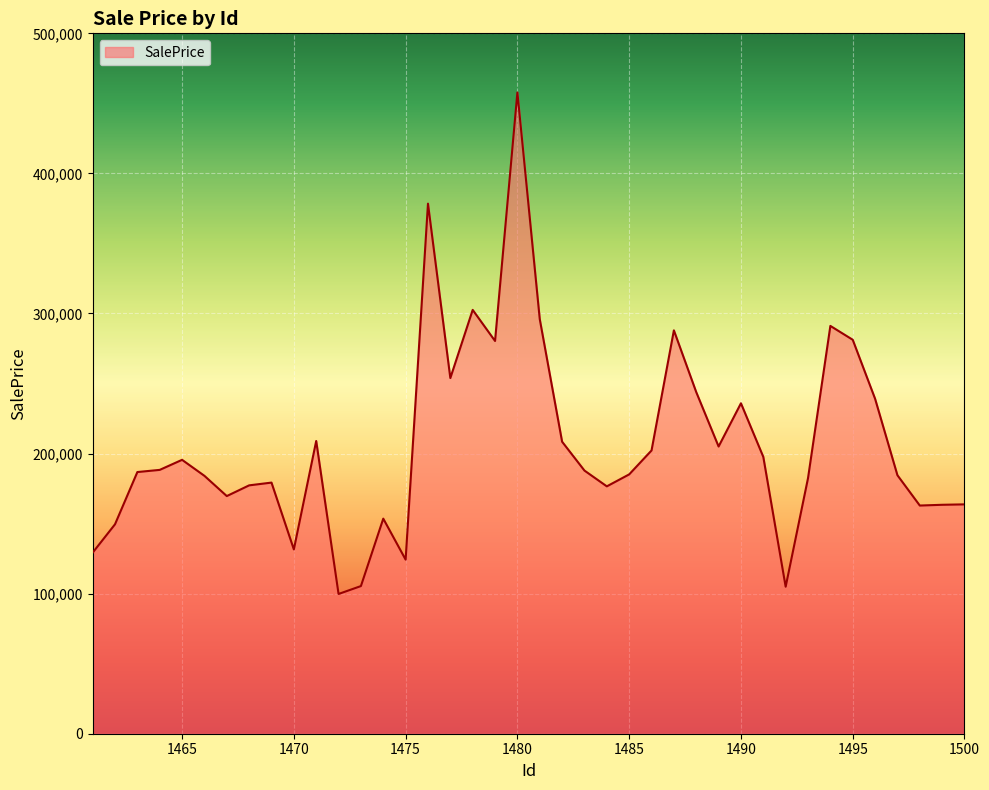

What is the difference between the maximum and minimum values?

358037.1